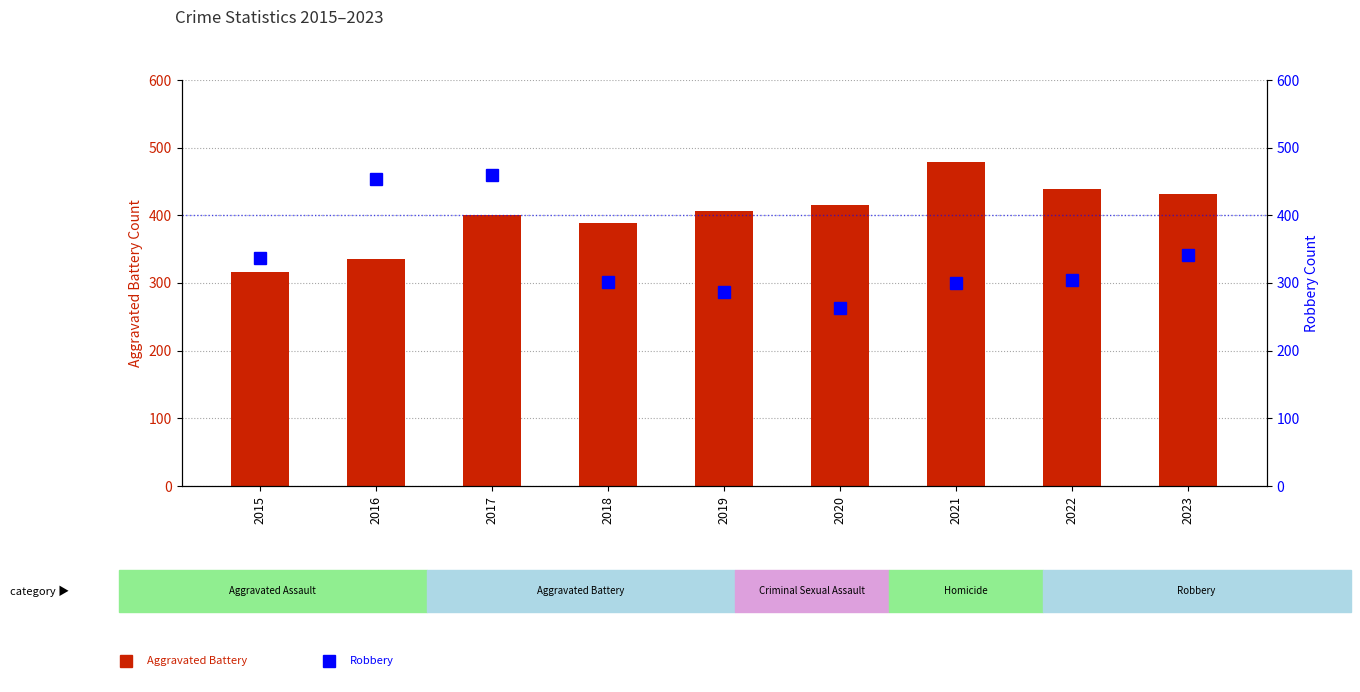

At which category is the sum across all series the highest?

2017